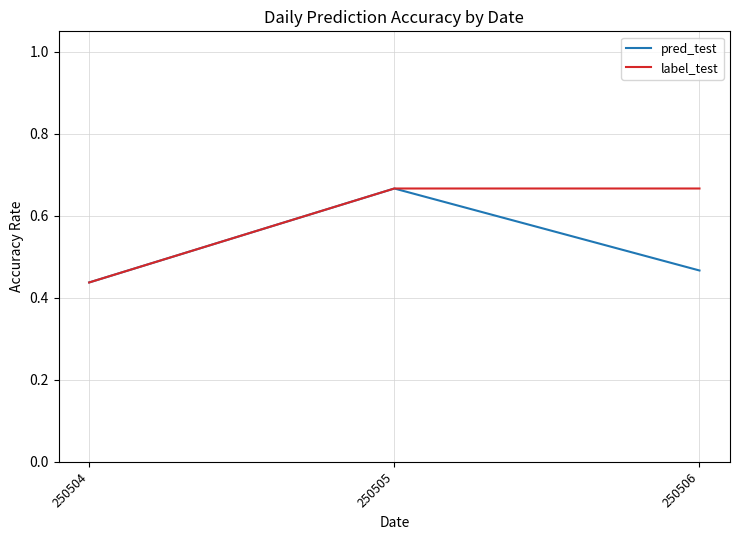

Is it true that label_test equals 1.1 at 250505?

False